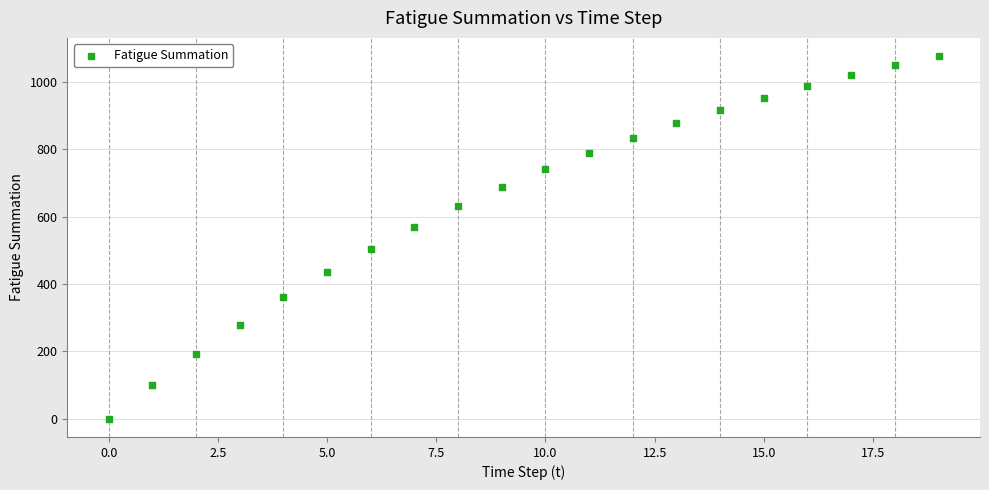

What is the range of Y values (max minus min)?

1077.2